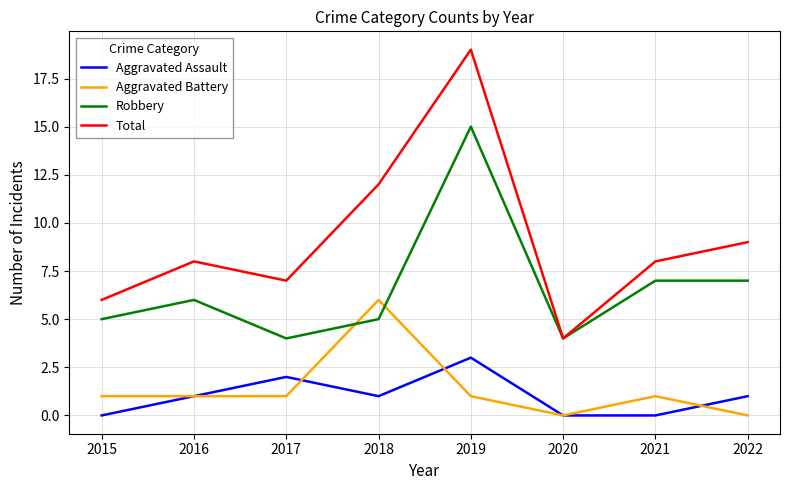

Reading right to left, list all the values displayed in this chart.

Aggravated Assault: 1	0	0	3	1	2	1	0
Aggravated Battery: 0	1	0	1	6	1	1	1
Robbery: 7	7	4	15	5	4	6	5
Total: 9	8	4	19	12	7	8	6